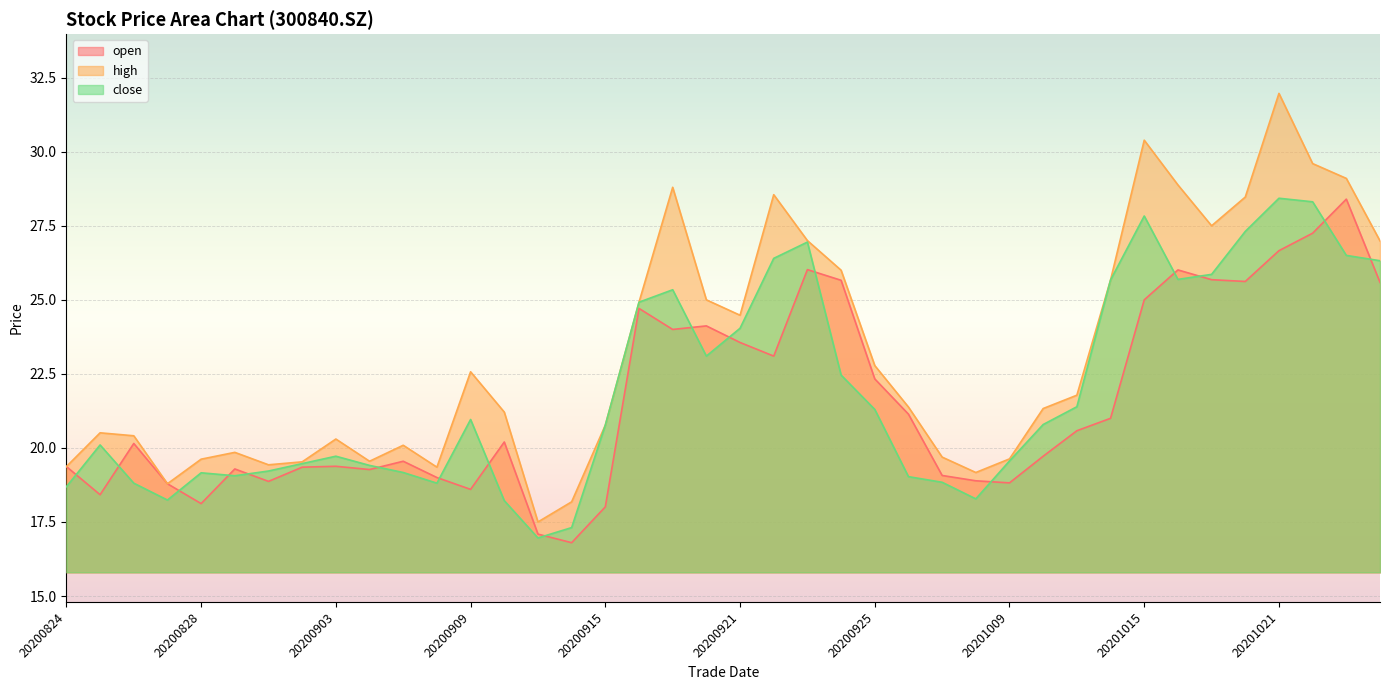

What is the difference between the second highest and second lowest values in the close series?

11.0